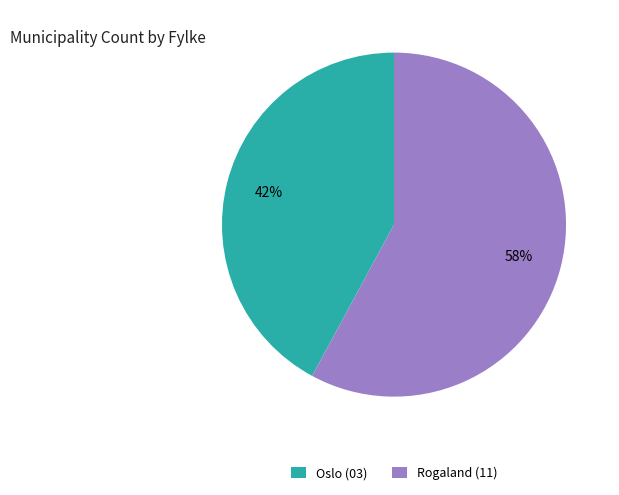

Which slice represents more than half of the pie?

Rogaland